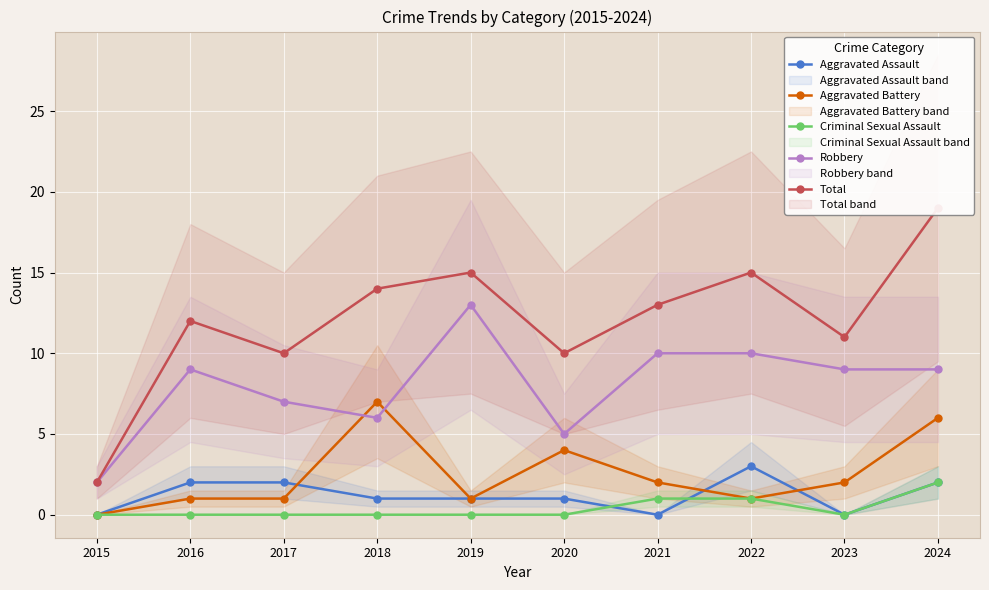

Which category has the lowest value in the Robbery series?

2015